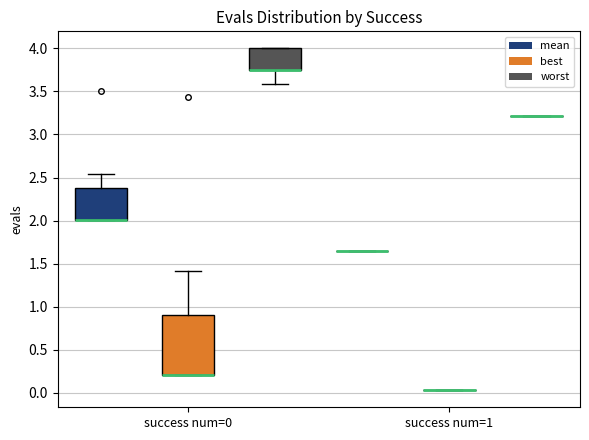

Reading left to right, read every box against the y-axis: the position of its median line, the range the box covers, and the ends of its whiskers. The values are not printed on the chart, so give them approximately, as read against the axis.

success num=0 (mean): median 2.00 (drawn on the box's lower edge), box 2.00 to 2.40, whiskers 2.00 to 2.55
success num=0 (best): median 0.20 (drawn on the box's lower edge), box 0.20 to 0.90, whiskers 0.20 to 1.40
success num=0 (worst): median 3.75 (drawn on the box's lower edge), box 3.75 to 4.00, whiskers 3.60 to 4.00
success num=1 (mean): box collapsed to a line at 1.65, whiskers 1.65 to 1.65
success num=1 (best): box collapsed to a line at 0.05, whiskers 0.05 to 0.05
success num=1 (worst): box collapsed to a line at 3.20, whiskers 3.20 to 3.20